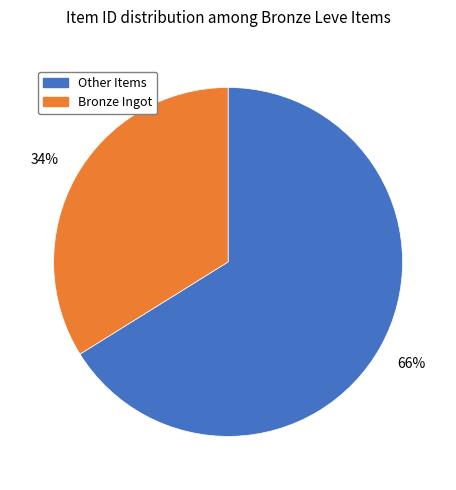

How many segments does this pie chart have?

2